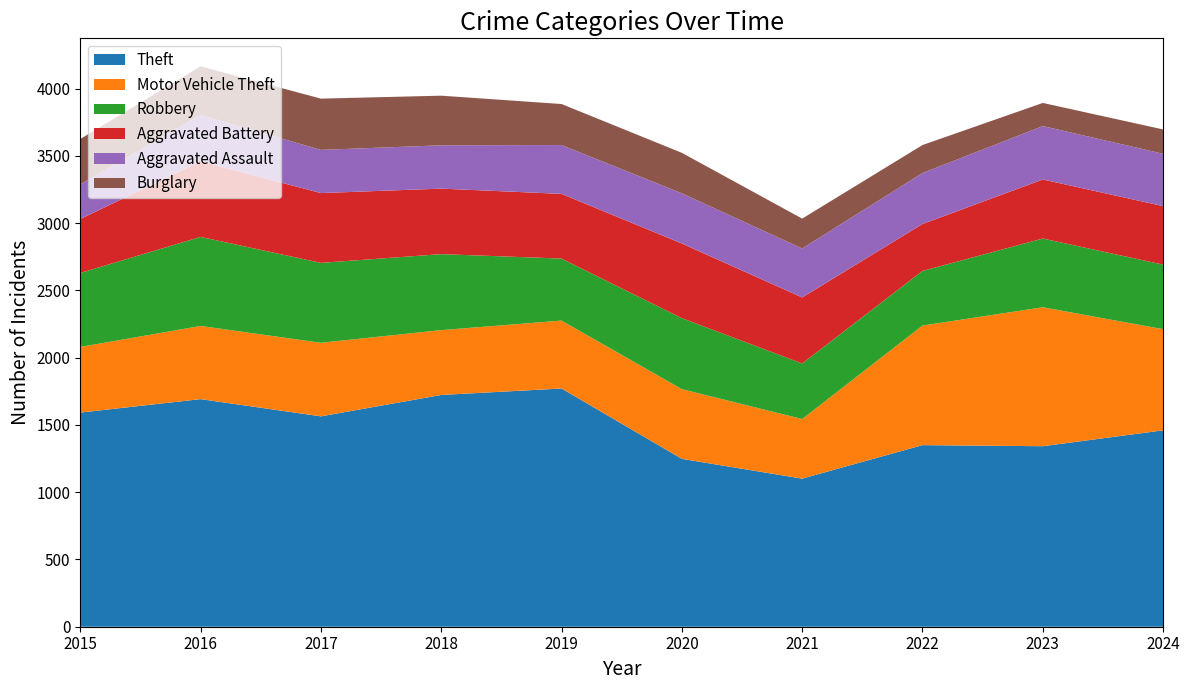

Reading left to right, transcribe all the data shown in this chart.

Theft: 1592	1692	1564	1723	1771	1248	1101	1350	1342	1460
Motor Vehicle Theft: 488	544	547	482	505	518	443	889	1033	752
Robbery: 550	662	594	565	461	528	413	406	511	480
Aggravated Battery: 401	562	519	487	481	555	491	349	439	435
Aggravated Assault: 258	344	321	322	363	373	364	379	397	389
Burglary: 337	362	381	369	305	301	222	208	172	181